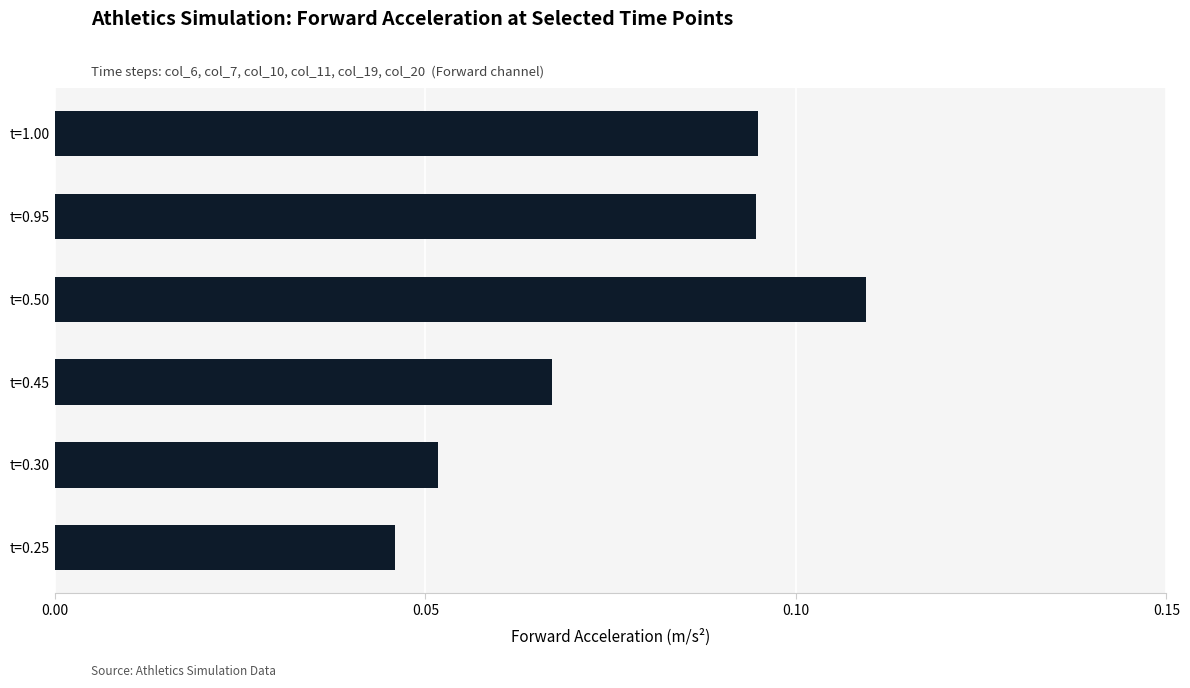

True or false: the data shows 0.2 at t=0.95.

False